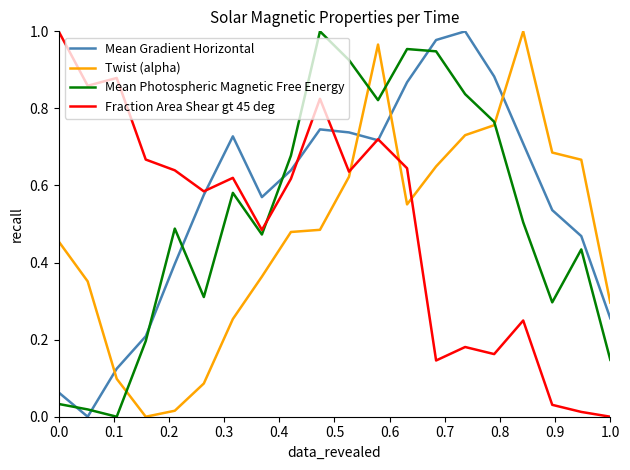

True or false: Mean Photospheric Magnetic Free Energy and Fraction Area Shear gt 45 deg intersect in this chart.

True